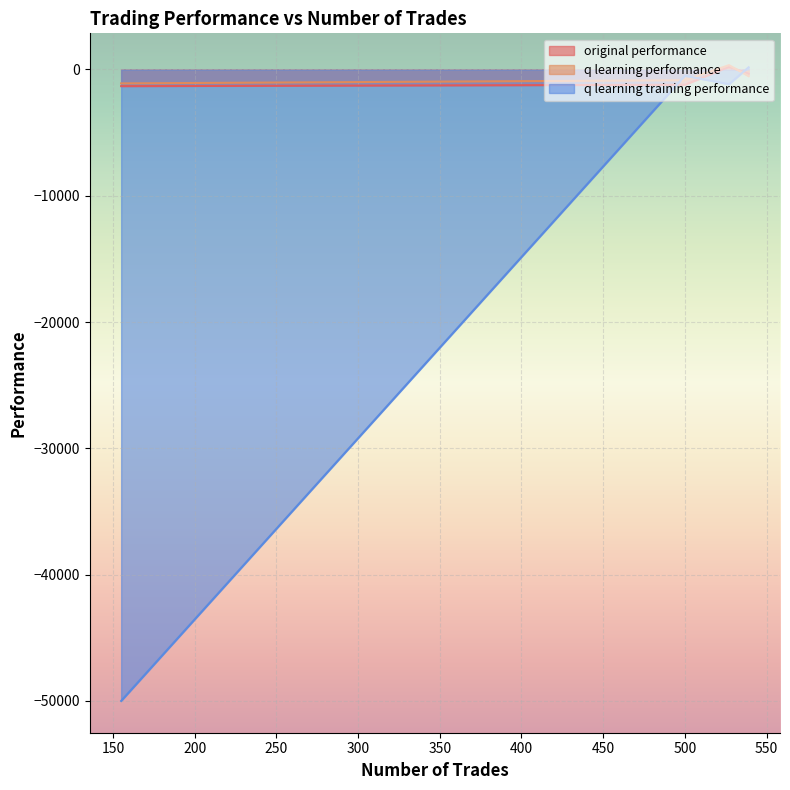

Which category has the highest value across all series?

527